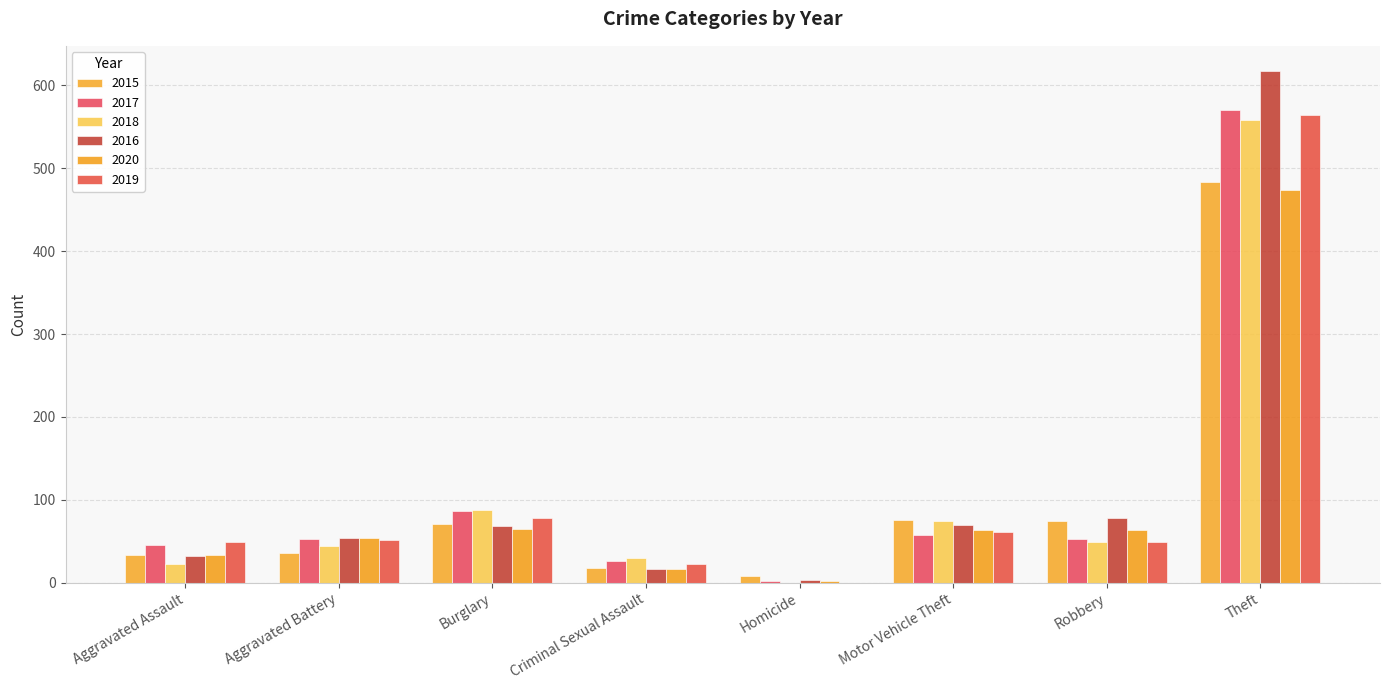

What is the average value of the 2016 series?

117